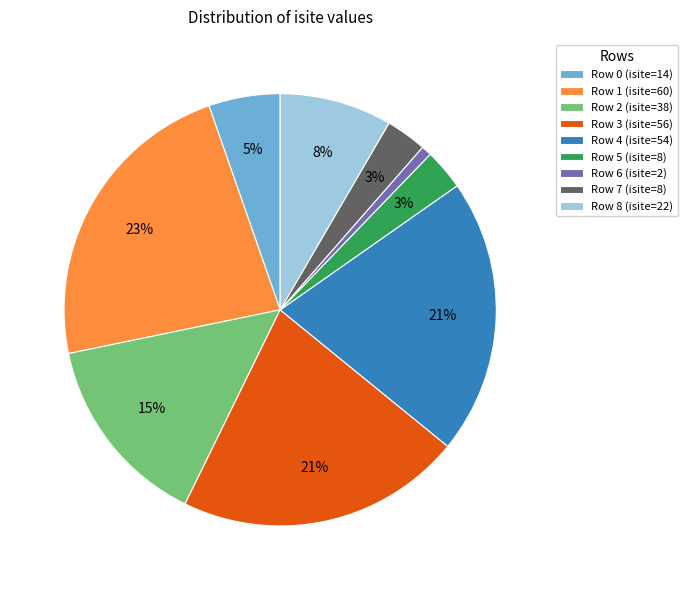

Which has a higher value, Row 3 (isite=56) or Row 6 (isite=2)?

Row 3 (isite=56)